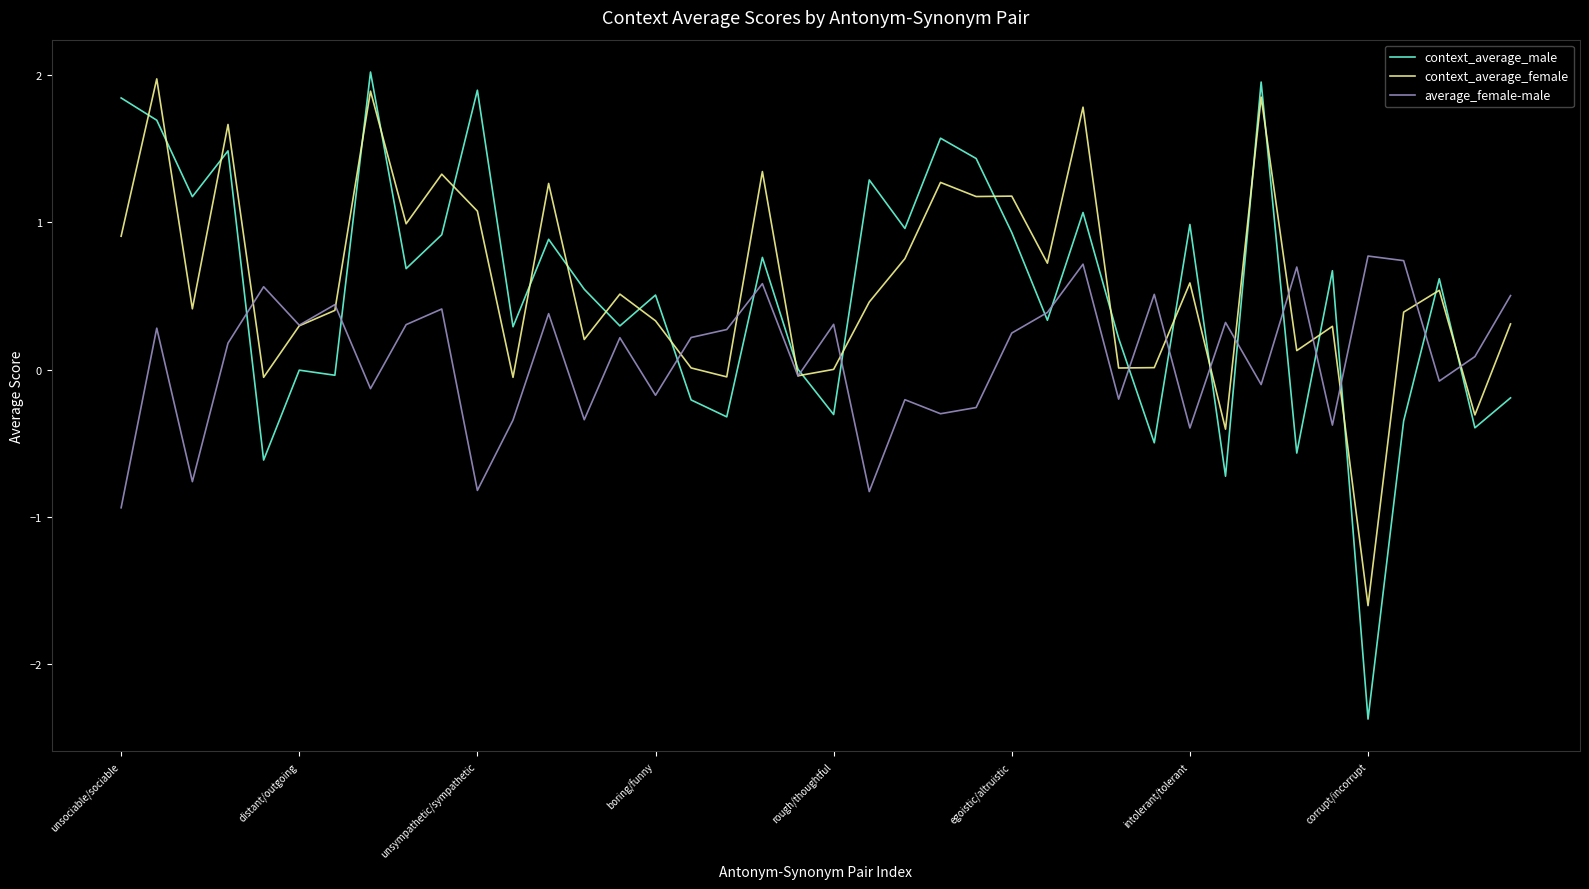

Which series has the widest spread of values?

context_average_male